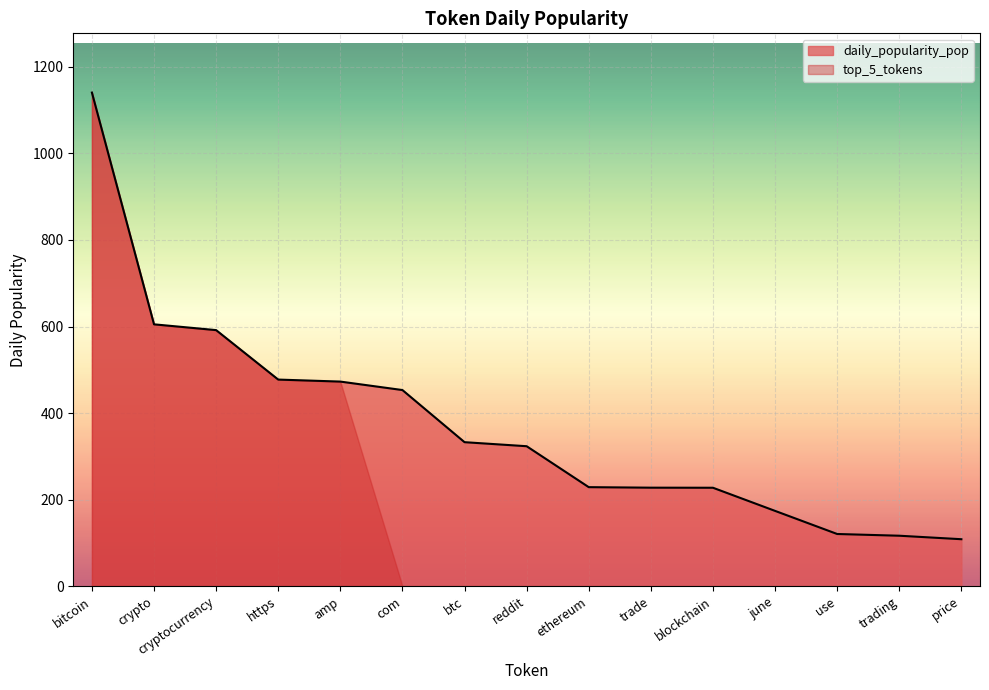

Which series has the largest total across all categories?

daily_popularity_pop